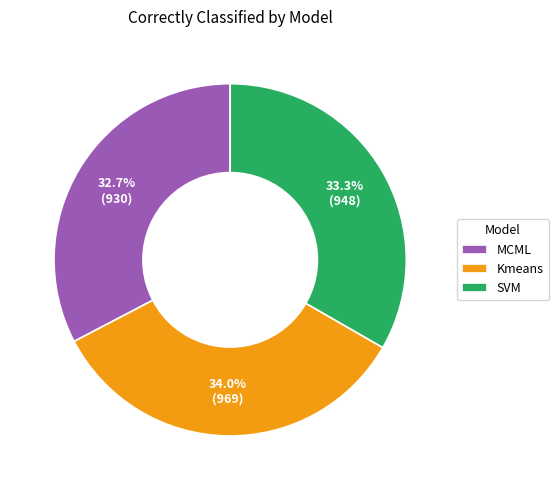

Do SVM and Kmeans together represent more than half of the pie?

Yes